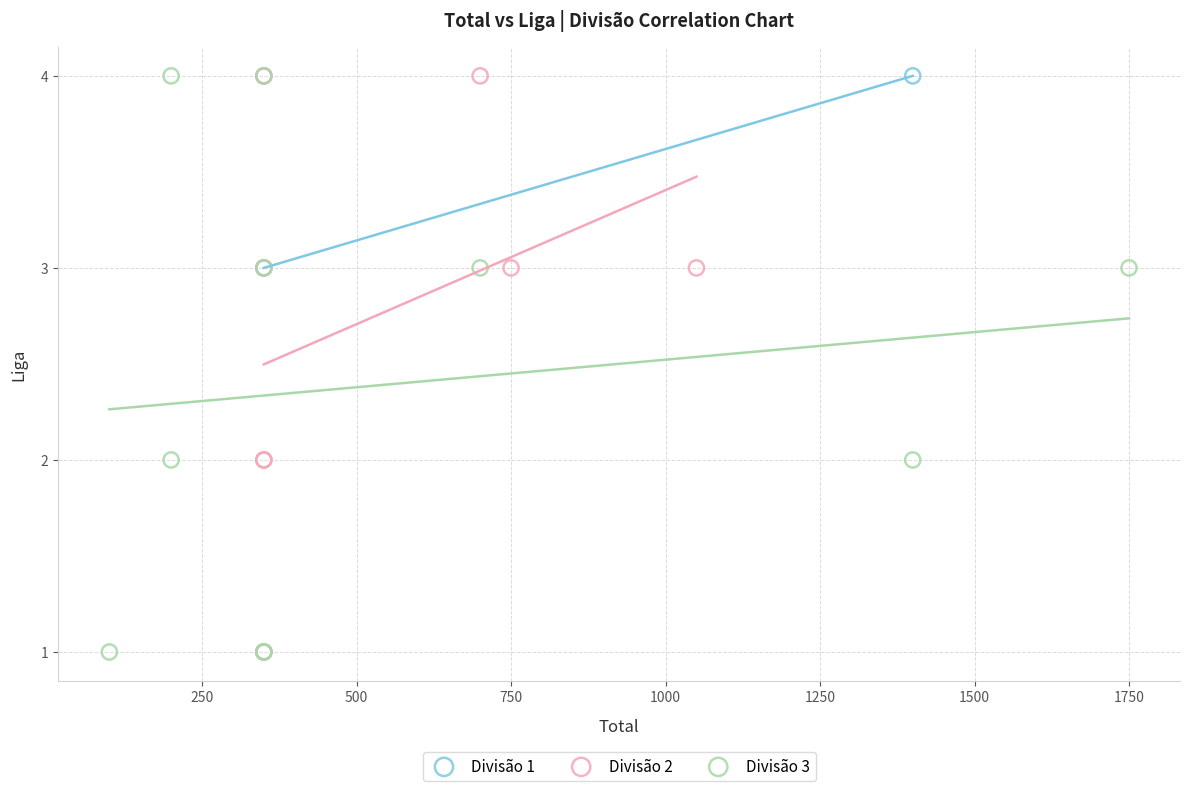

What are all the series names shown in the legend?

Divisão 1, Divisão 2, Divisão 3